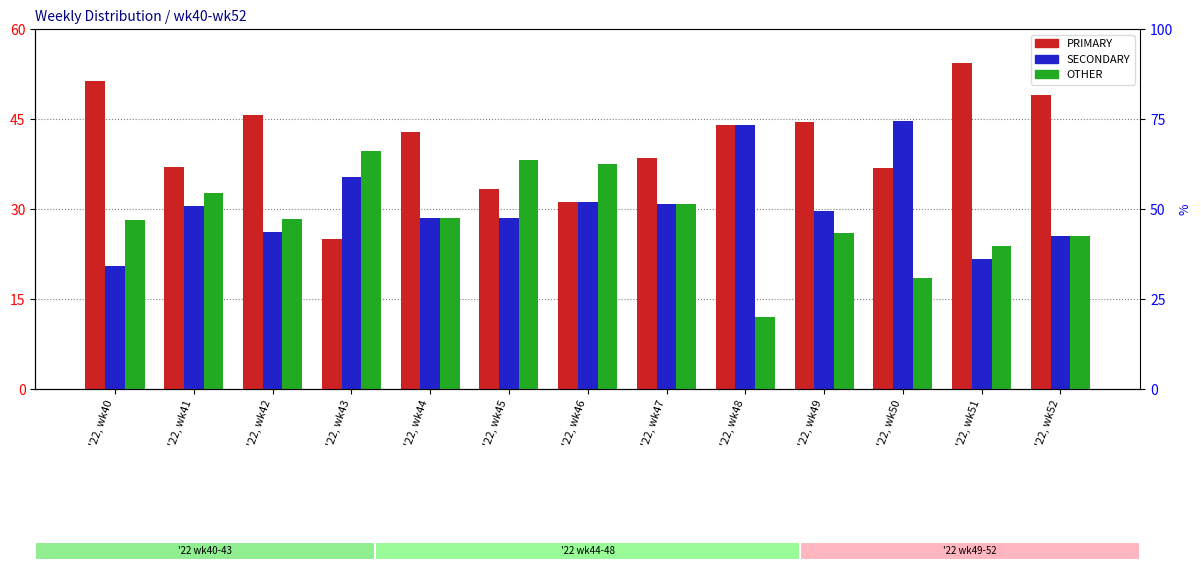

What is the difference between the maximum and second lowest values in the OTHER series?

21.2